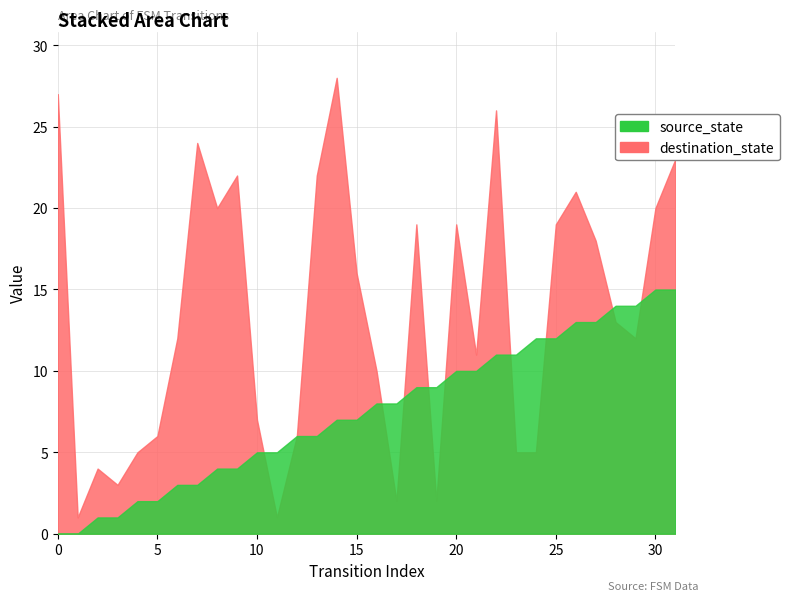

Reading right to left, extract all data points from this chart.

source_state: 15	15	14	14	13	13	12	12	11	11	10	10	9	9	8	8	7	7	6	6	5	5	4	4	3	3	2	2	1	1	0	0
destination_state: 23	20	12	13	18	21	19	5	5	26	11	19	2	19	2	10	16	28	22	6	1	7	22	20	24	12	6	5	3	4	1	27